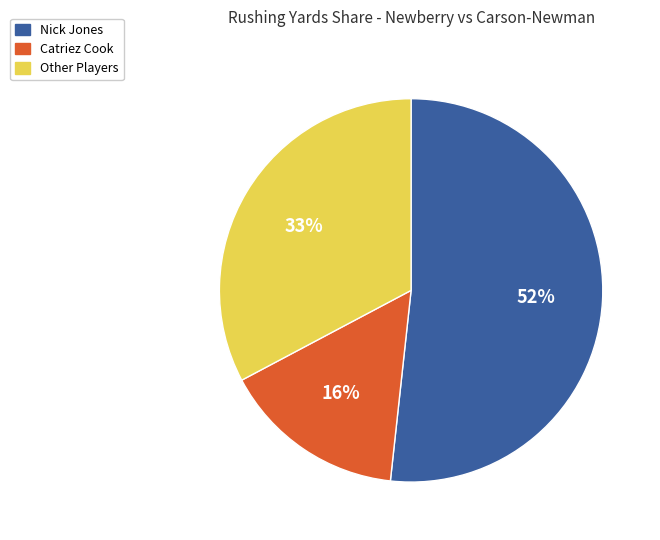

Is there a majority slice in this chart?

Yes